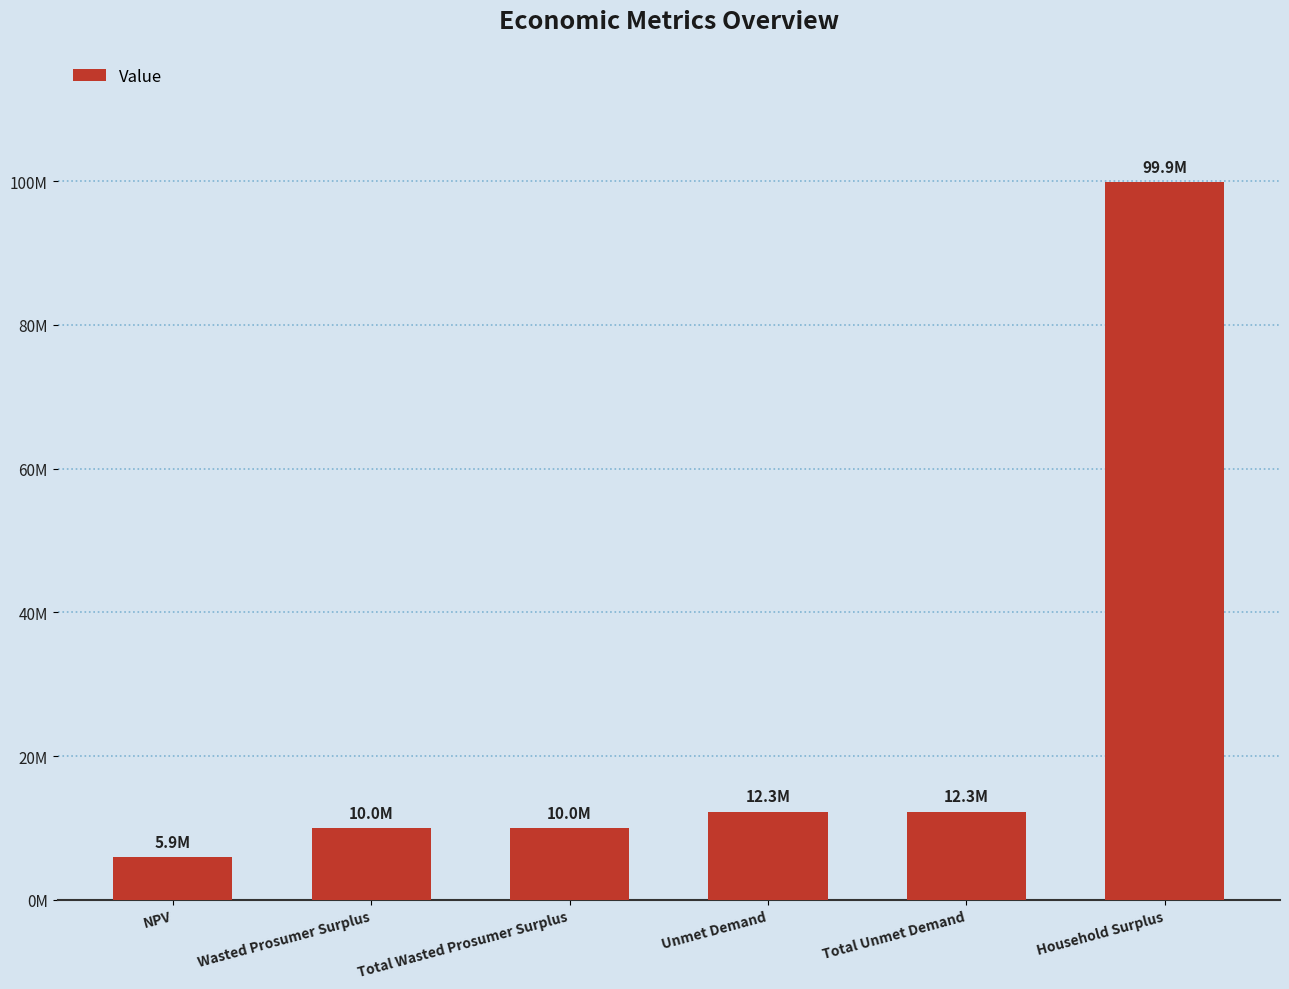

How many categories are shown in the chart?

6